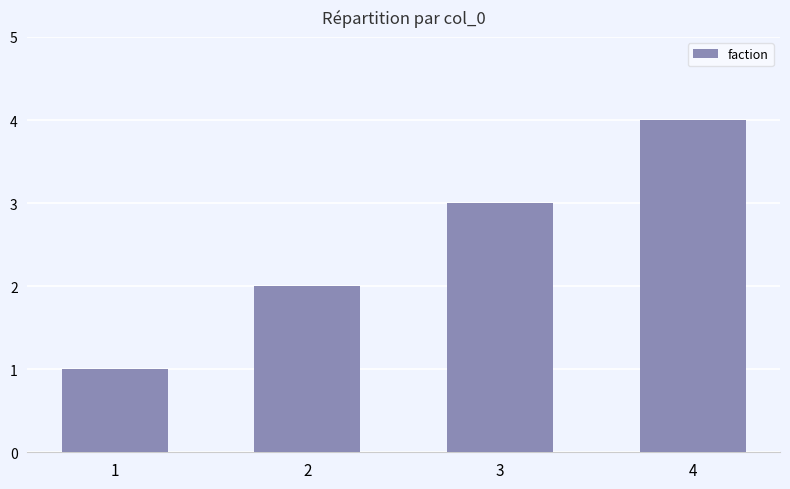

What is the sum of all values?

10